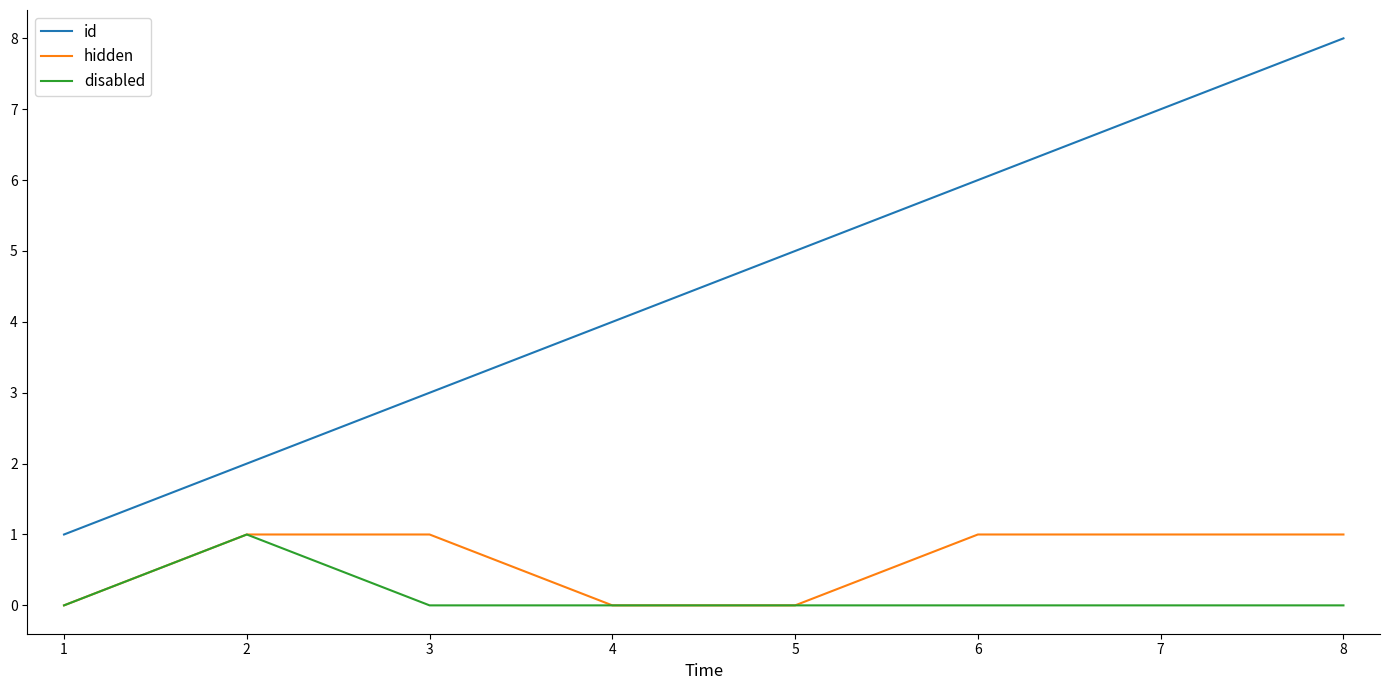

What is the maximum value for id?

8